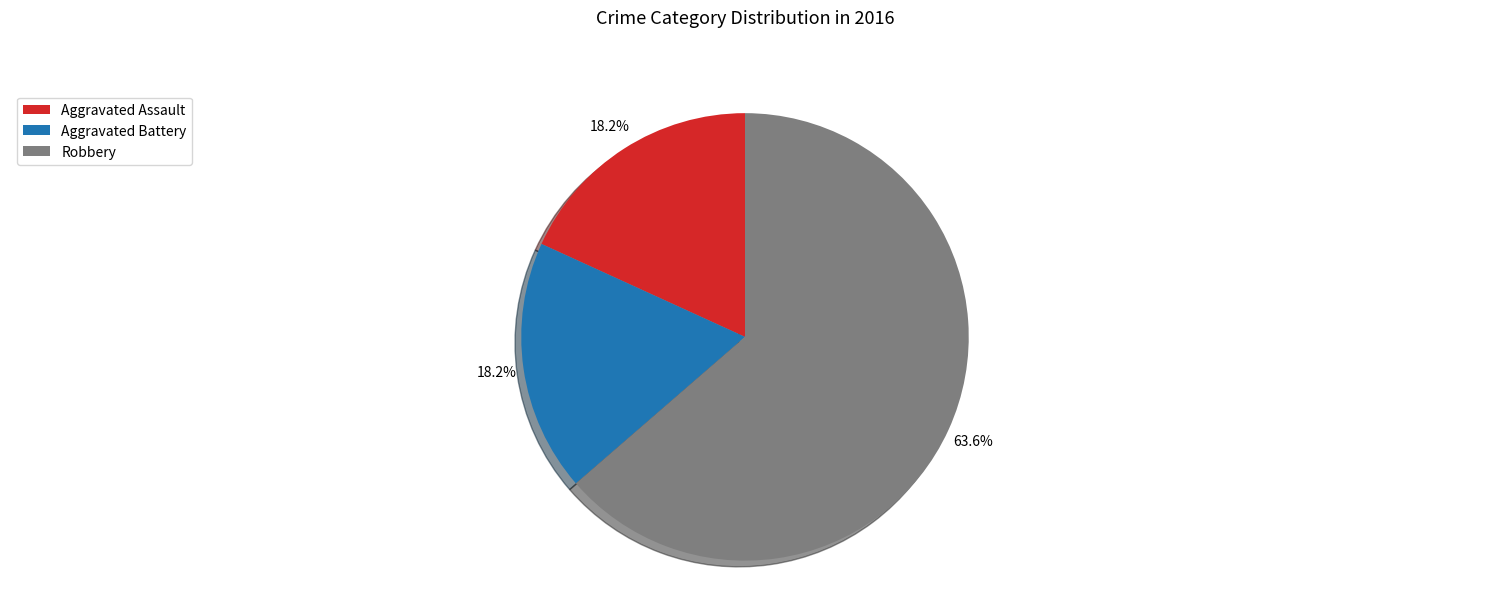

Which slice represents more than half of the pie?

Robbery